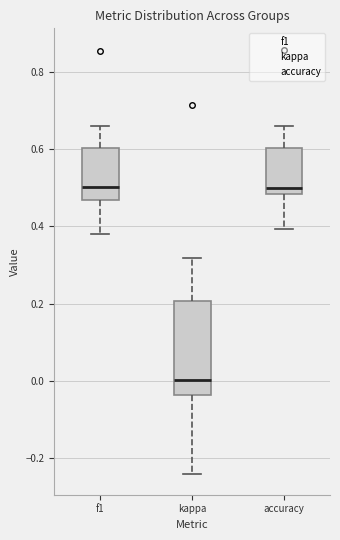

Which box is the tallest, from its lower edge to its upper edge?

kappa